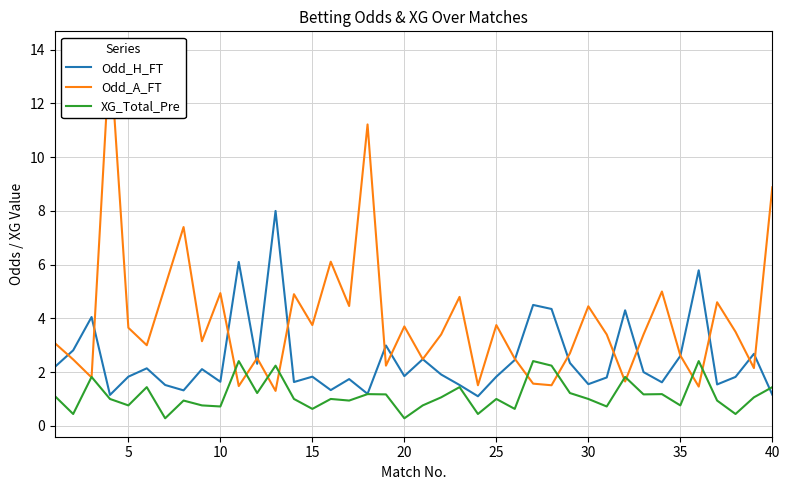

True or false: Odd_H_FT and XG_Total_Pre cross at least once.

True